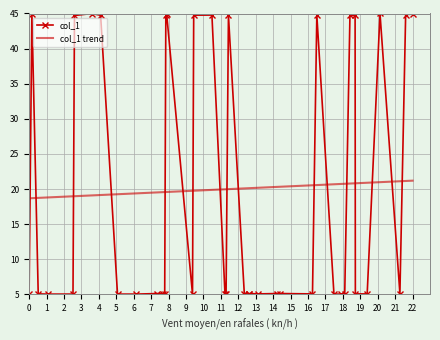

Which series has the widest spread of values?

col_1